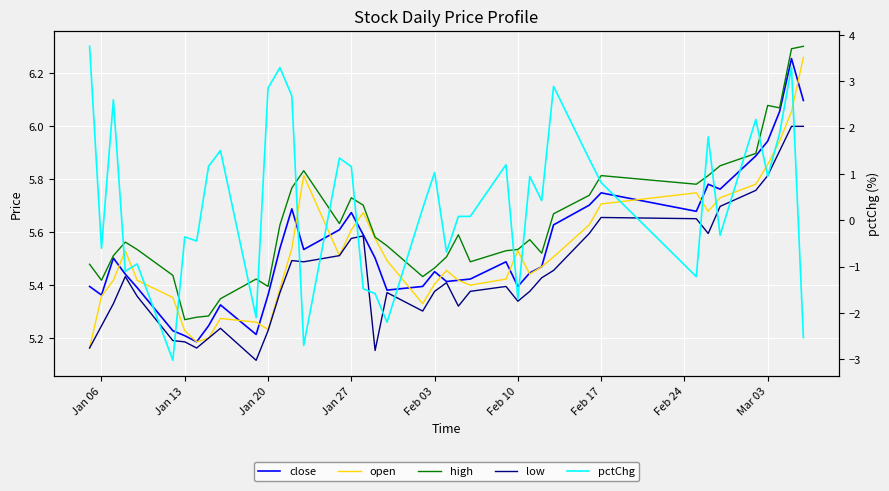

True or false: pctChg and close cross at least once.

False